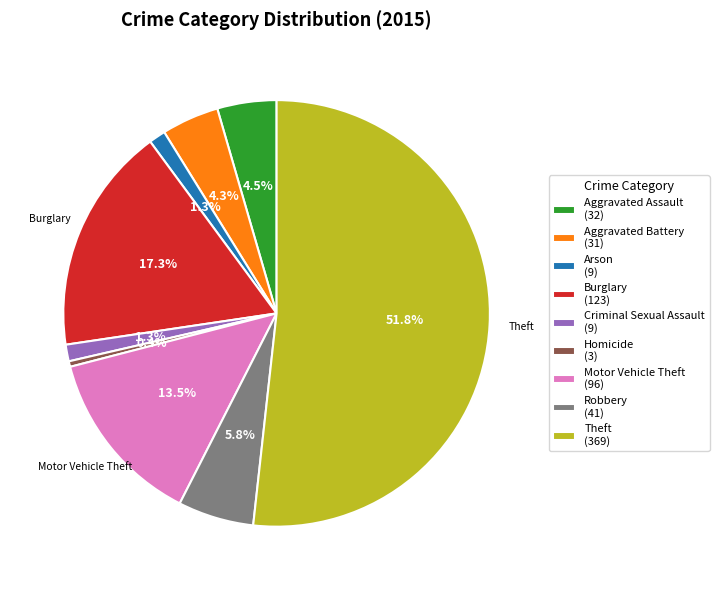

Is there a majority slice in this chart?

Yes